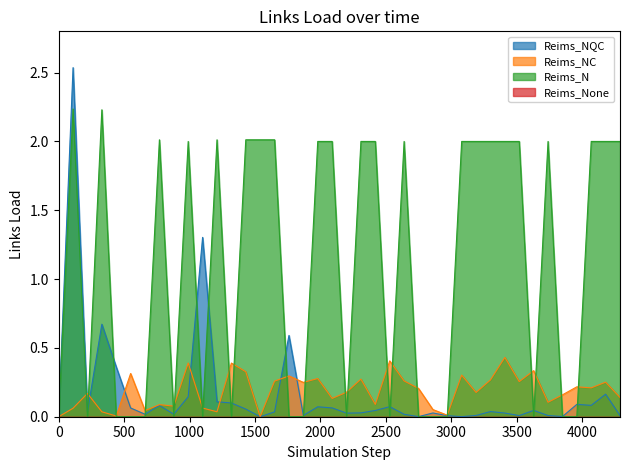

Which series has the widest spread of values?

Reims_NQC